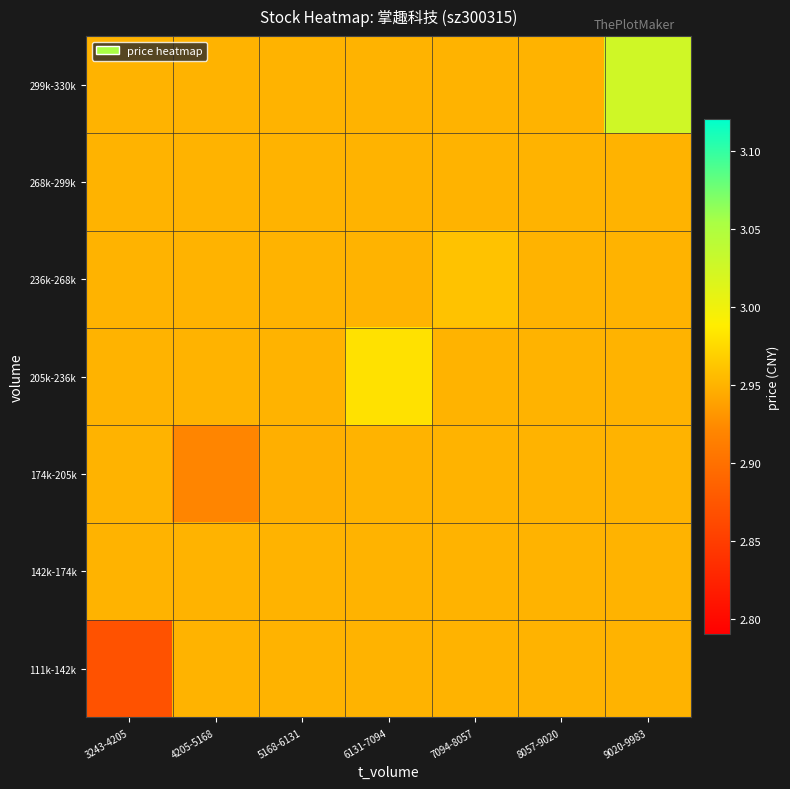

What is the total value across all series at 6131-7094?

20.7